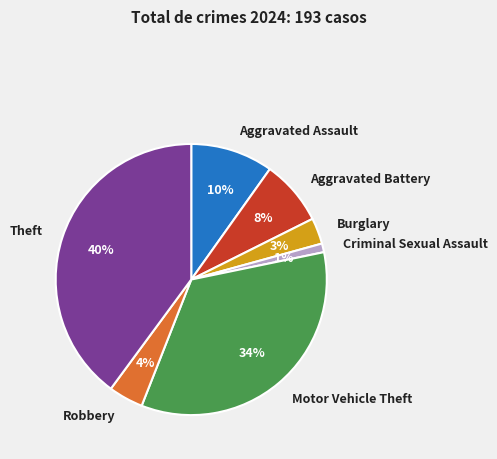

To the nearest percent, what is the difference between the largest and smallest slice percentages?

39%